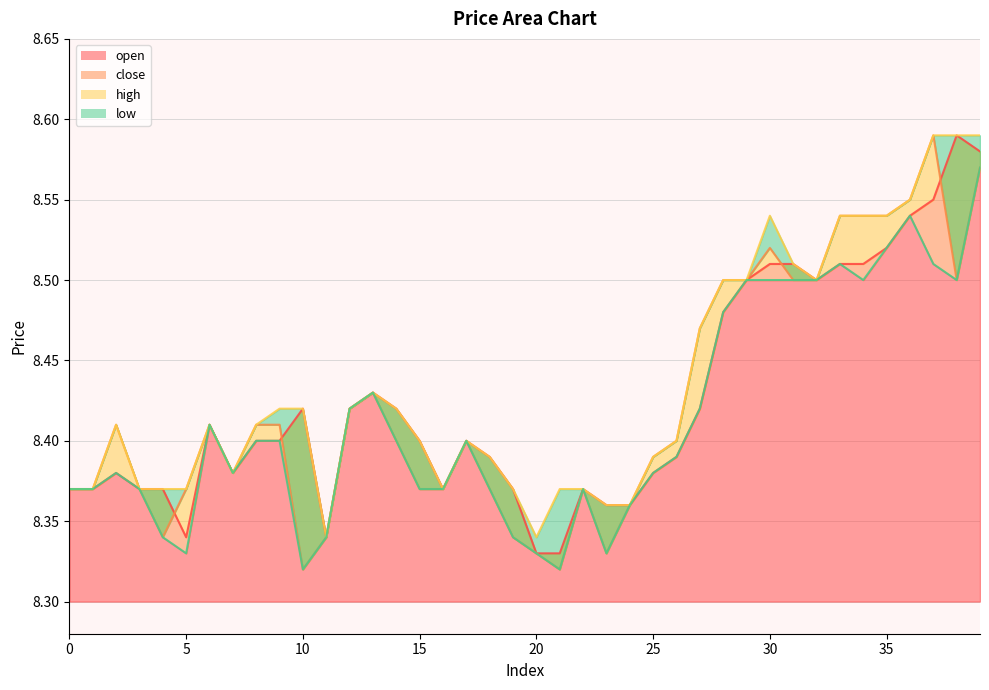

At which category is the sum across all series the highest?

39